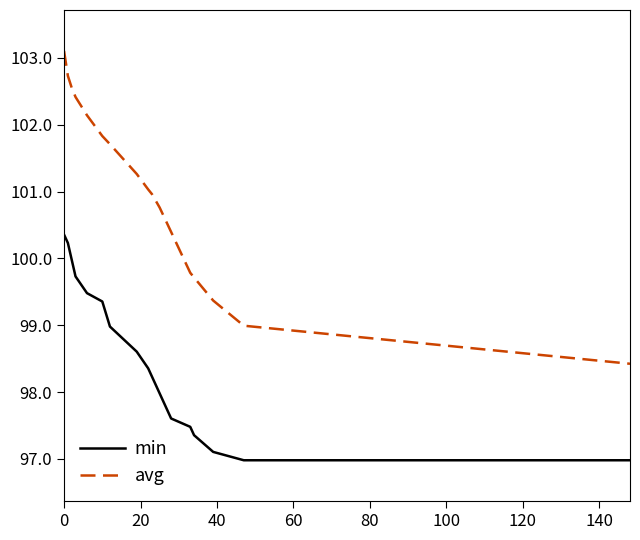

Which series has the largest range (max minus min)?

avg